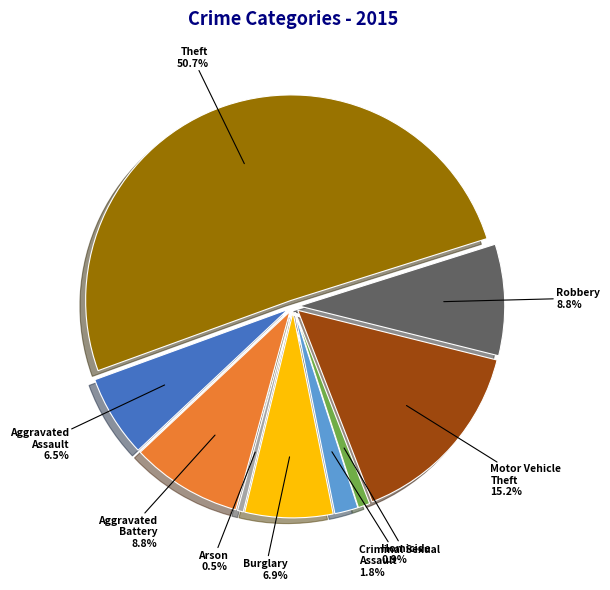

True or false: Homicide accounts for 1% of the total.

True